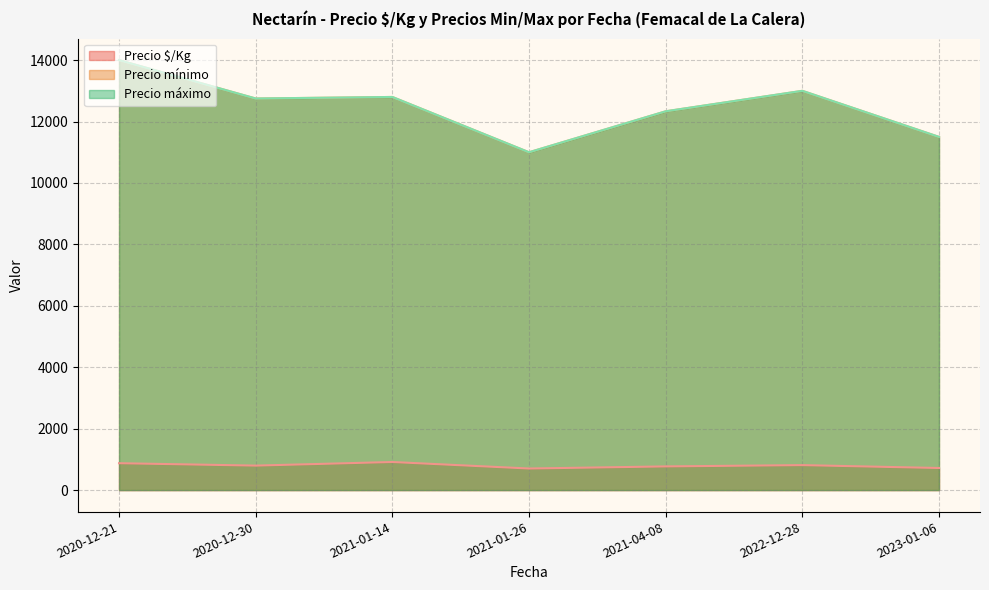

What is the total value across all series at 2020-12-21?

30938